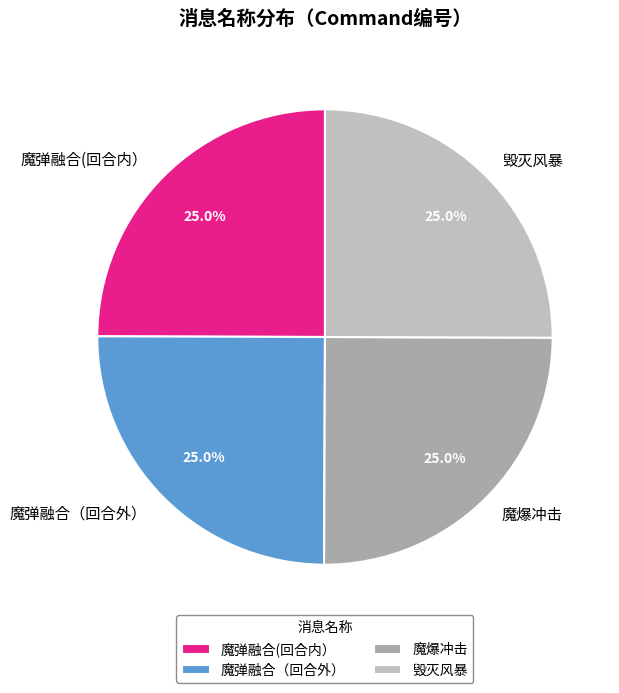

What portion of the pie excludes 毁灭风暴?

75.0%